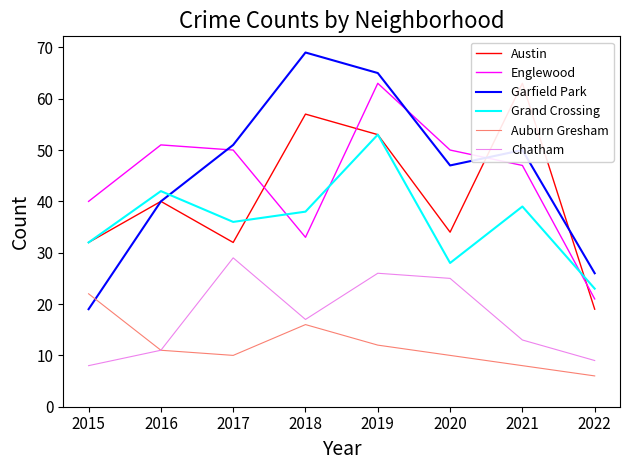

At 2021, list the series in order from smallest to largest.

Auburn Gresham, Chatham, Grand Crossing, Englewood, Garfield Park, Austin